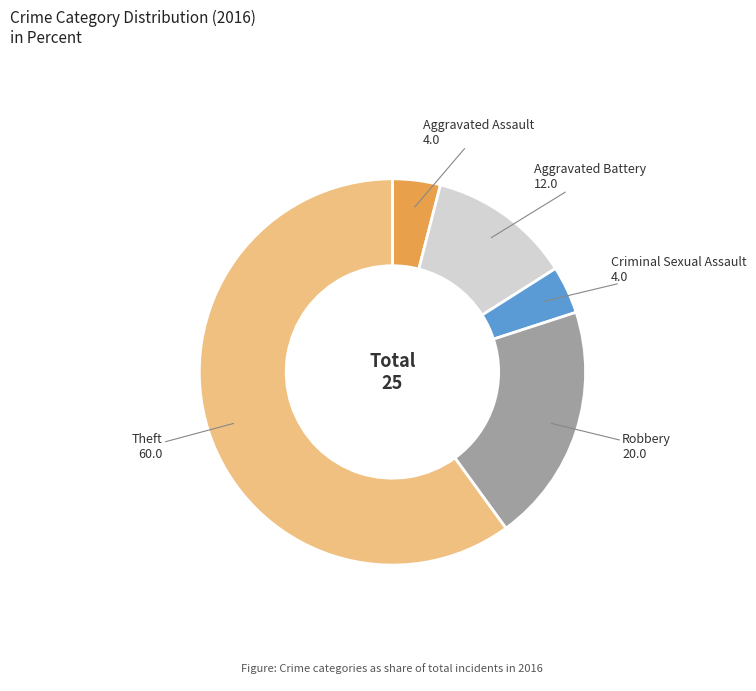

Is there any slice that represents more than half of the pie?

Yes